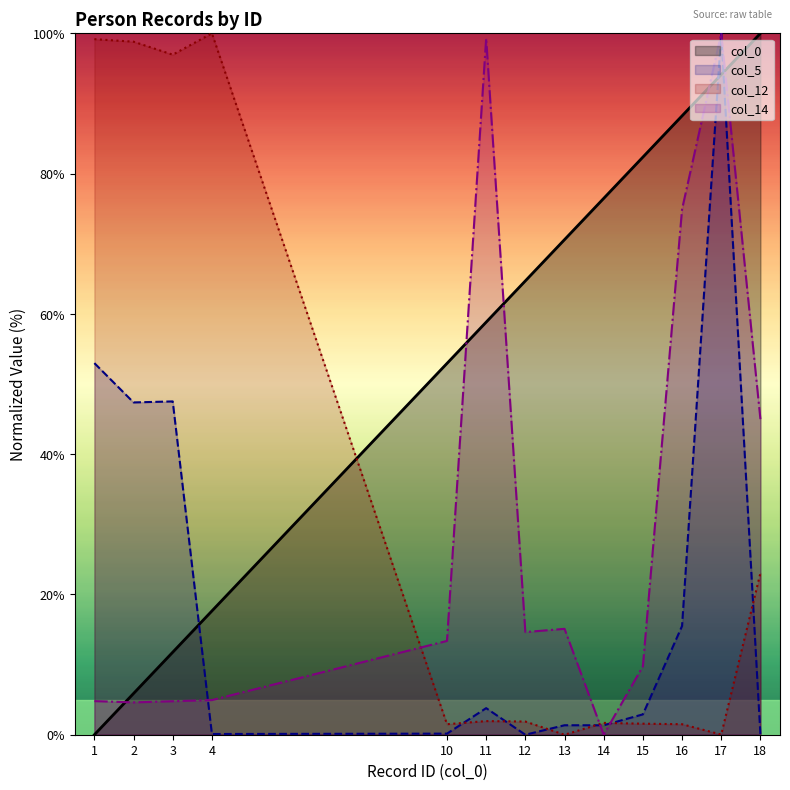

True or false: col_0 has a value of 11.8 at 3.

True